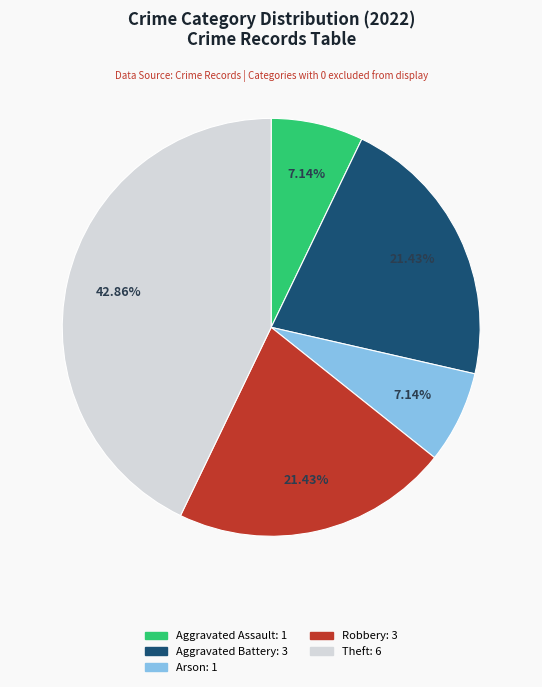

Is there a majority slice in this chart?

No